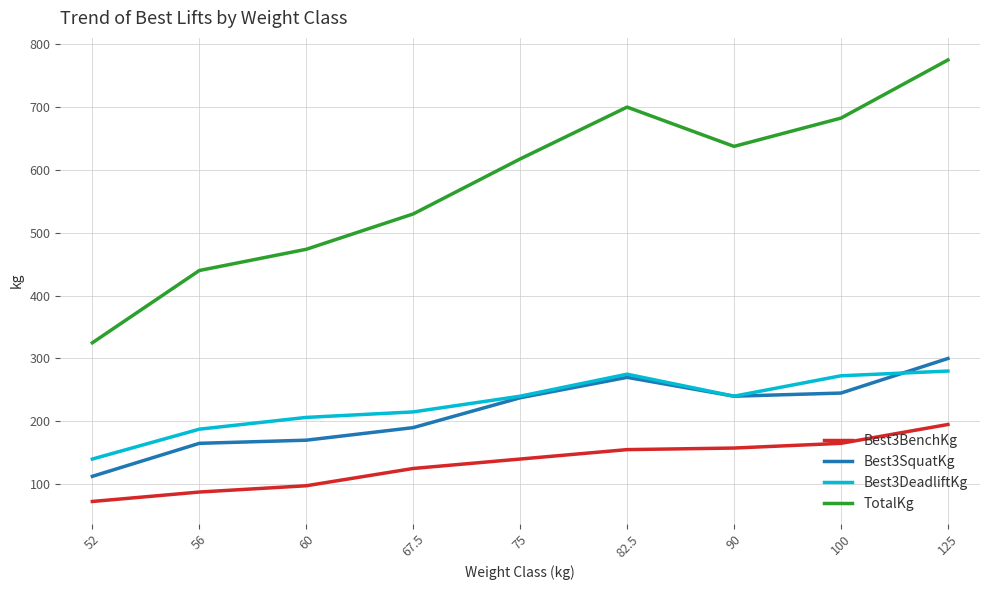

Does the chart have visible grid lines?

Yes